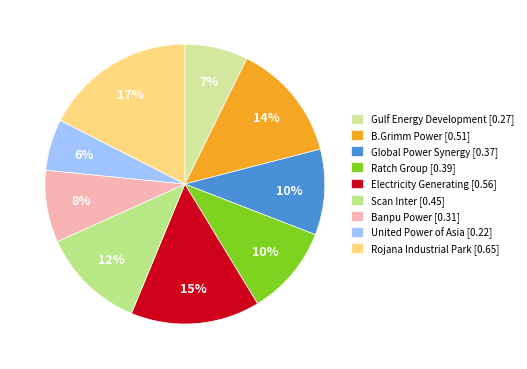

What is the largest slice in the pie chart?

Rojana Industrial Park